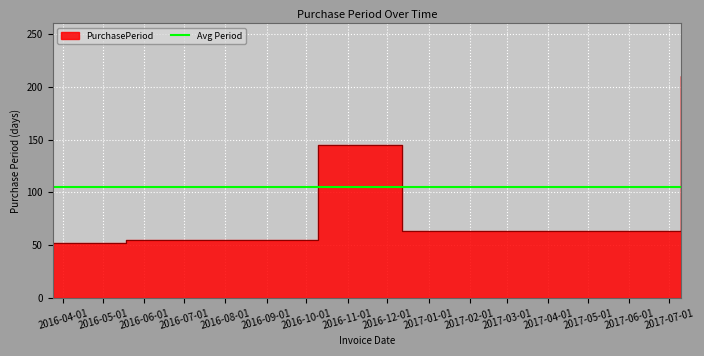

What is the average value?

105